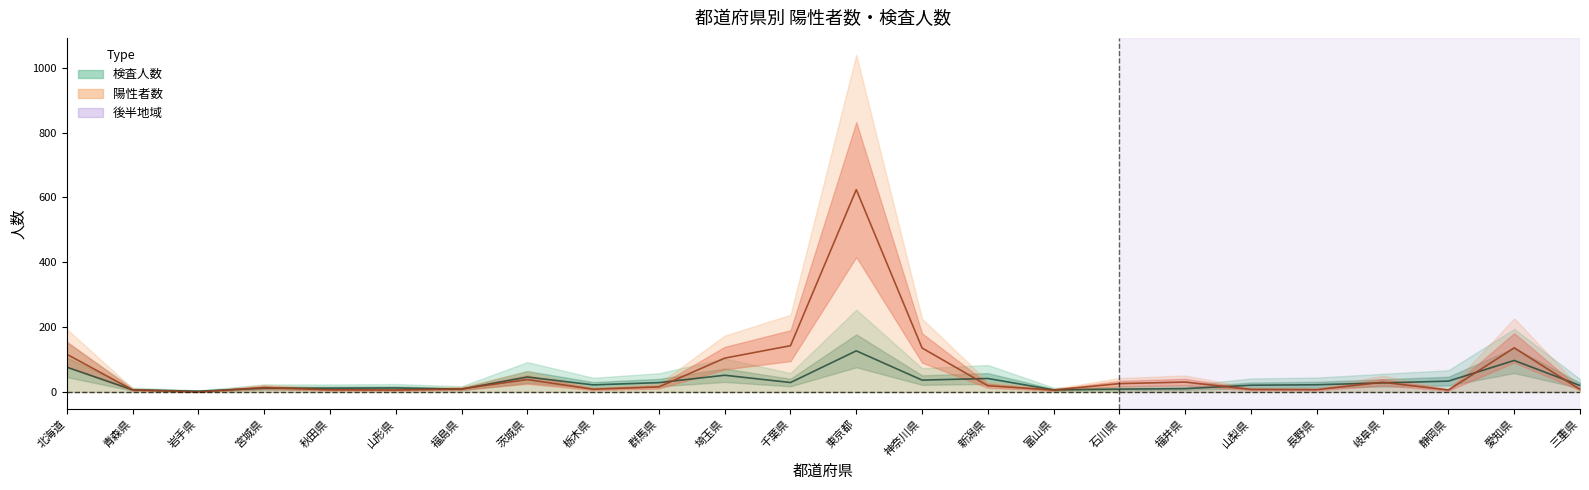

True or false: 陽性者数 (中央) has a value of 116.4 at 北海道.

True